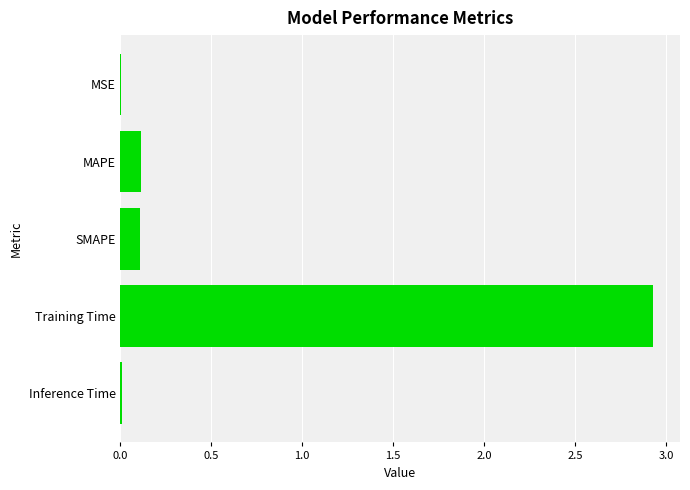

What is the sum of all values?

3.2